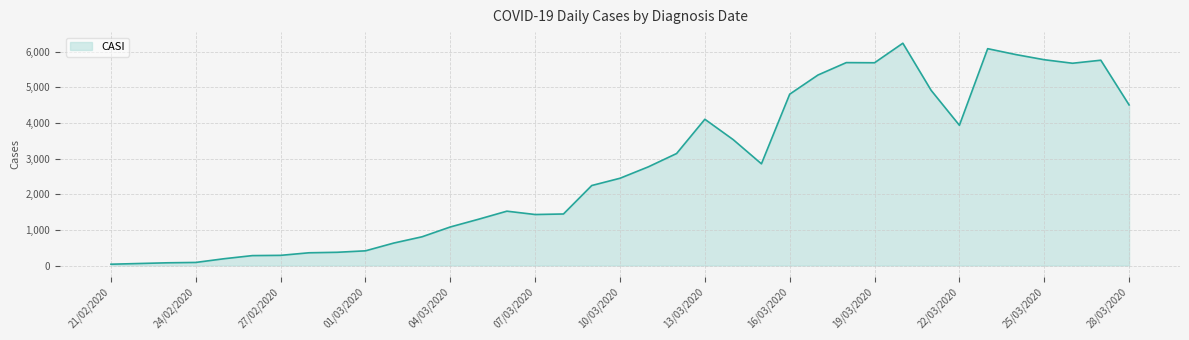

What is the maximum value shown in the chart?

6239